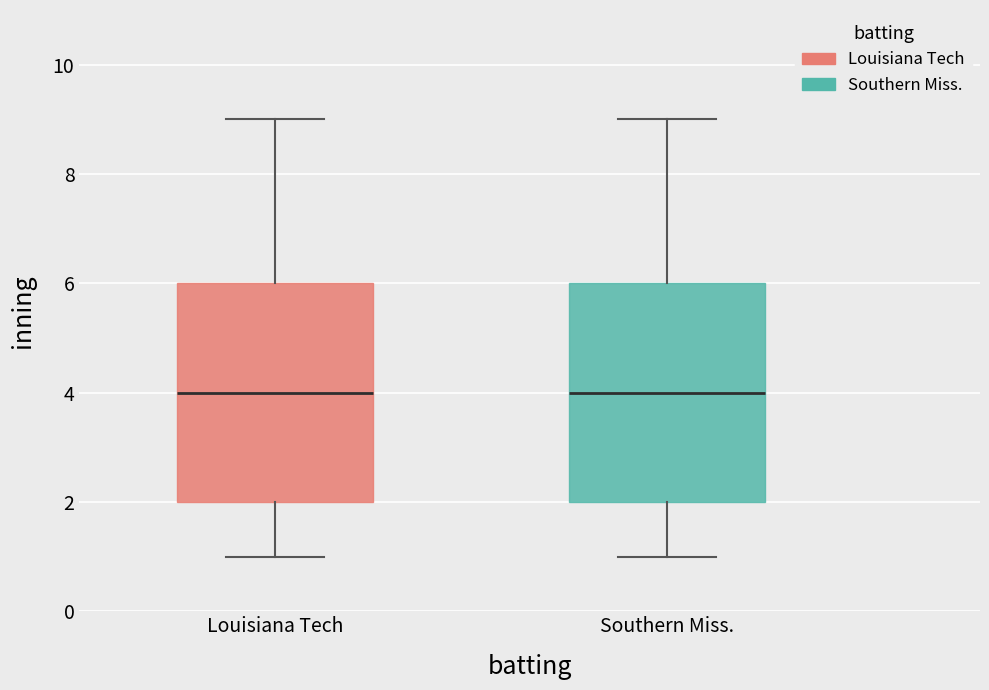

Reading left to right, transcribe this box plot: for each box, give where its median line is, the range the box spans, and where its two whiskers end, as read against the y-axis. The values are not printed on the chart, so give them approximately, as read against the axis.

Louisiana Tech: median 4, box 2 to 6, whiskers 1 to 9
Southern Miss.: median 4, box 2 to 6, whiskers 1 to 9